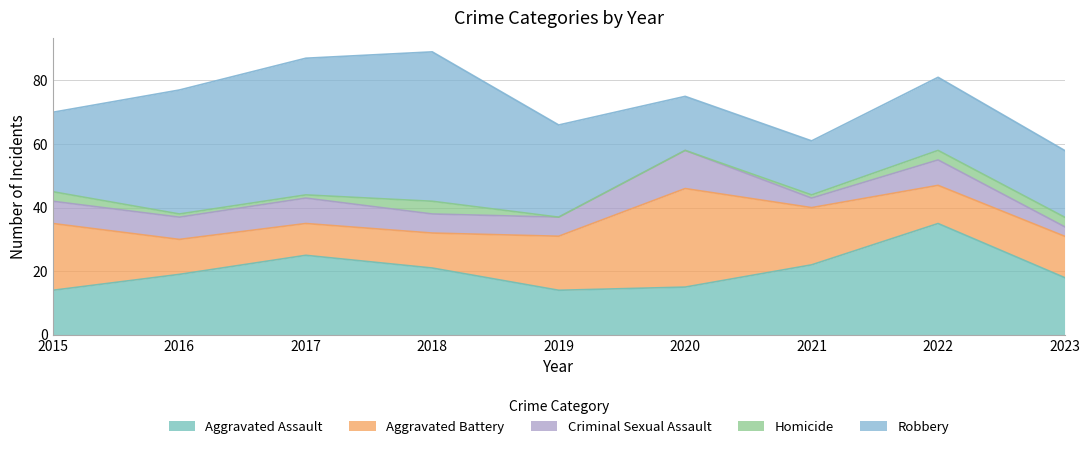

What is the sum of all Criminal Sexual Assault values?

60